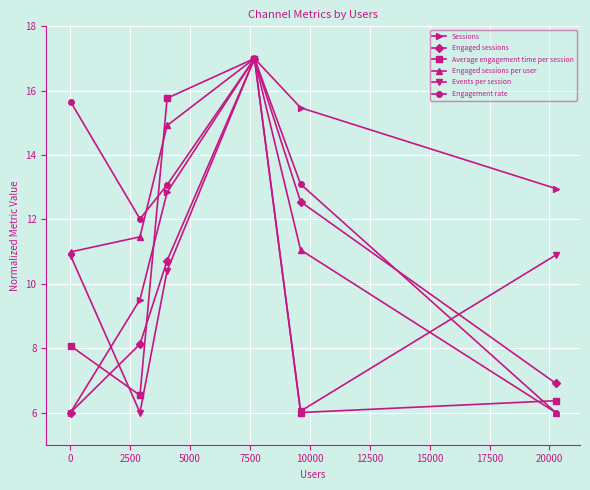

What is the maximum value shown in the chart?

17.0